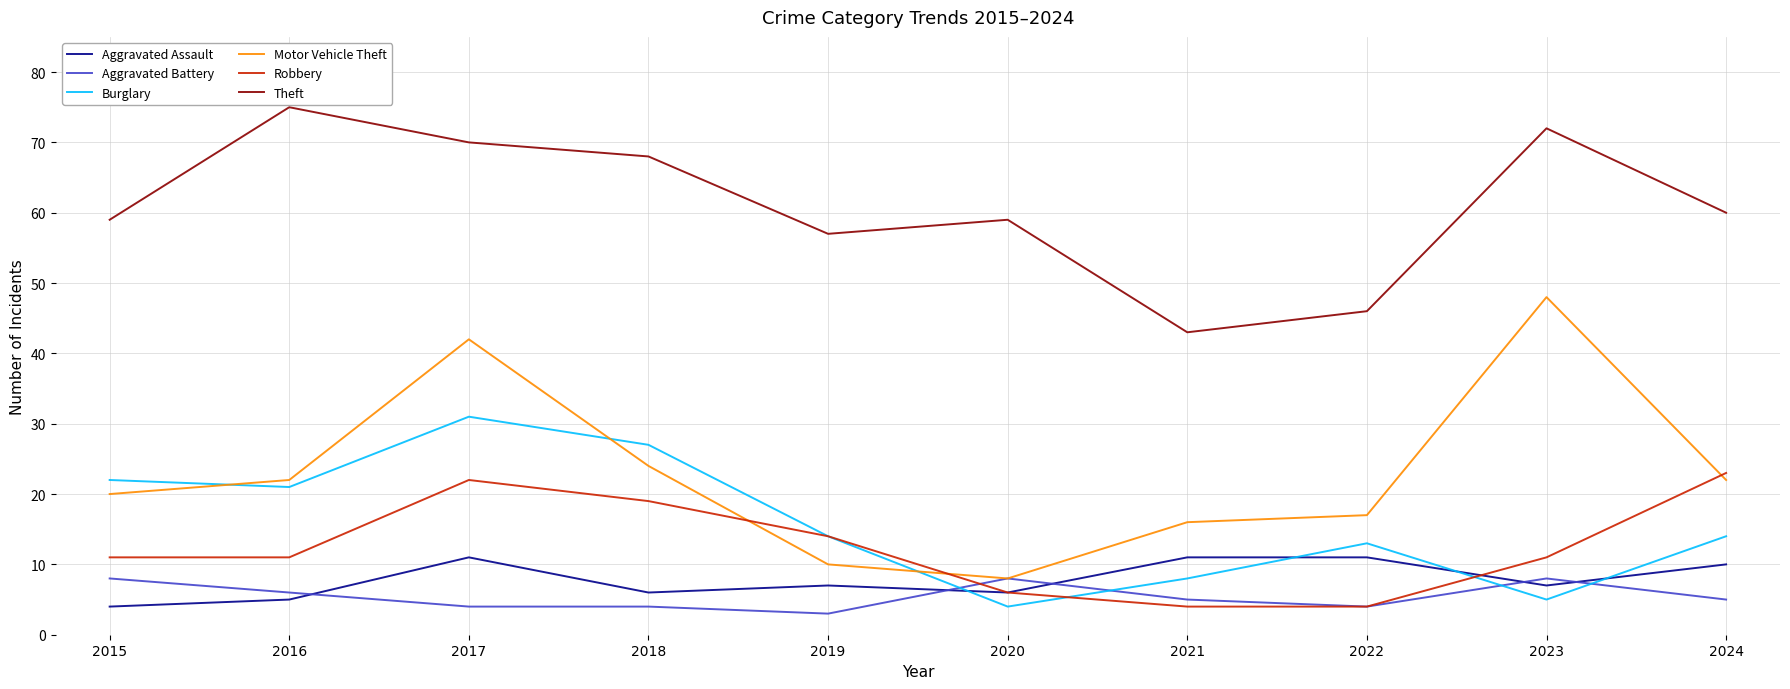

What is the difference between the maximum and minimum values in the Robbery series?

19